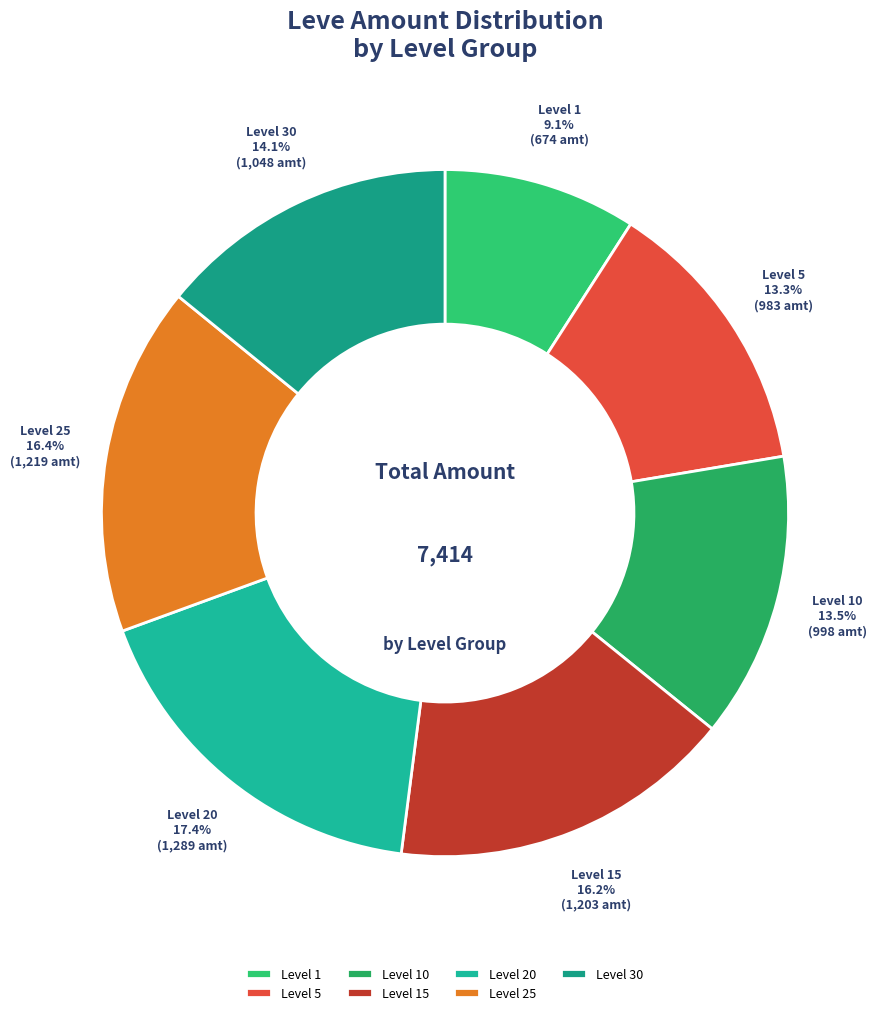

Approximately how many times larger is the value at Level 1 compared to Level 10?

0.7